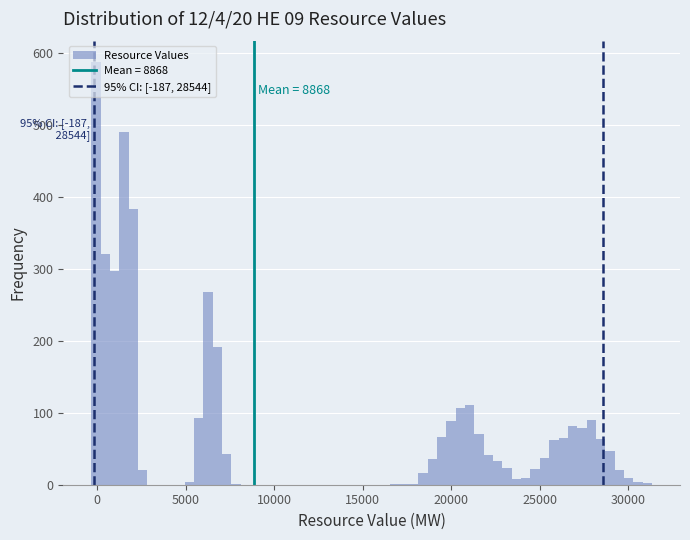

Around what value on the x-axis is the tallest bar? Give the approximate position of its centre, as read against the axis.

0